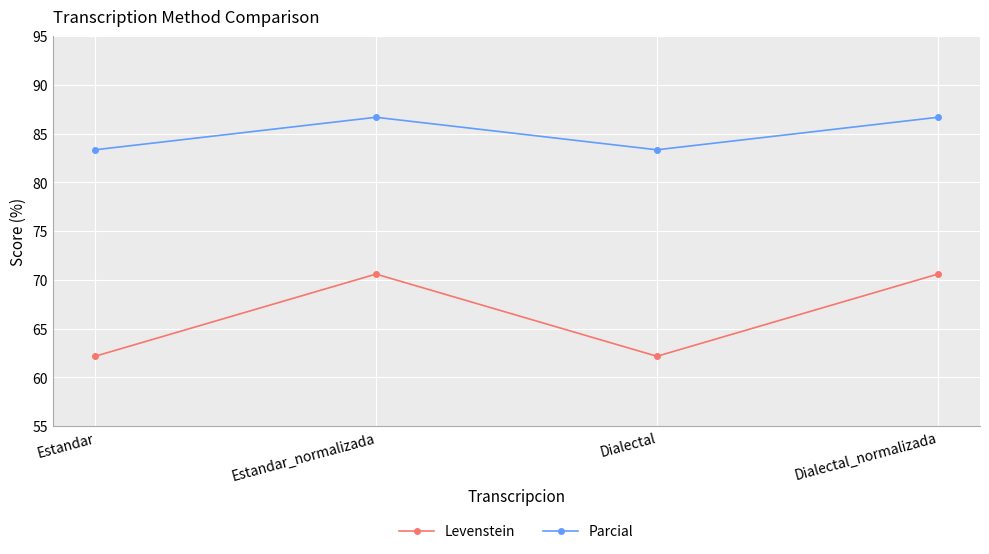

What is the label of the 4th point from the right?

Estandar